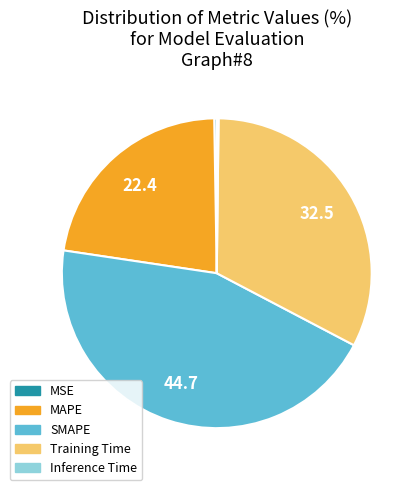

Which slice is the largest?

SMAPE